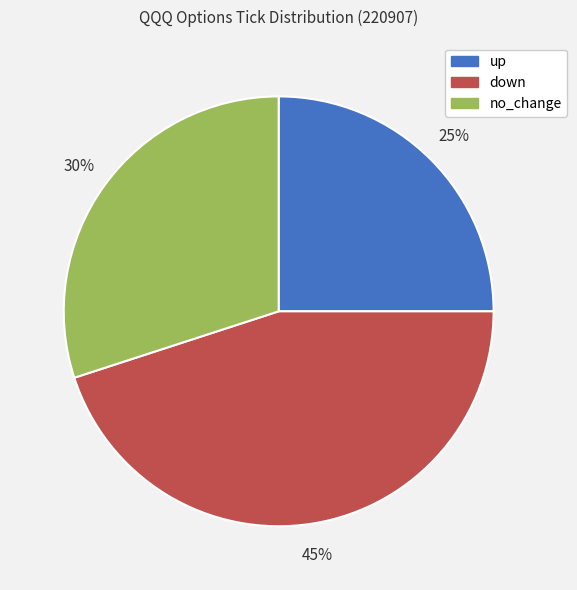

To the nearest percent, what is the difference between the down and up slice percentages?

20%